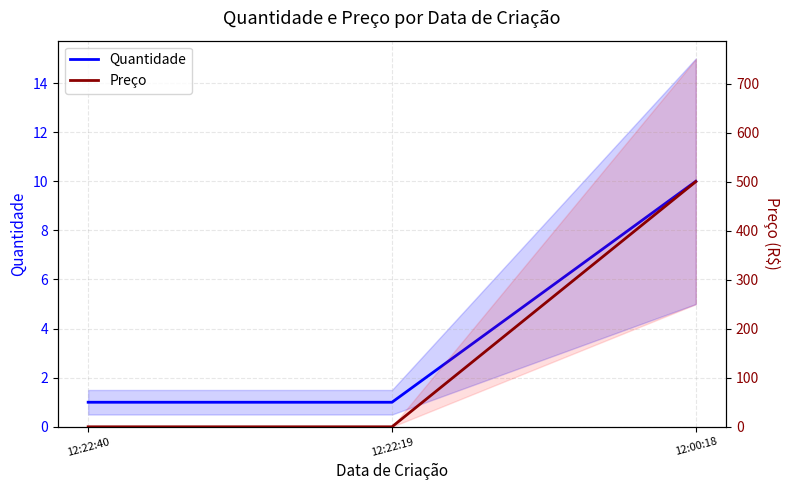

Which series has the widest spread of values?

Preço